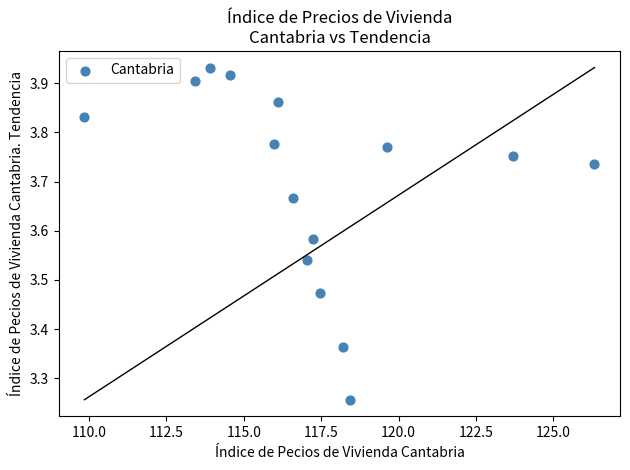

What is the range of X values (max minus min)?

16.5